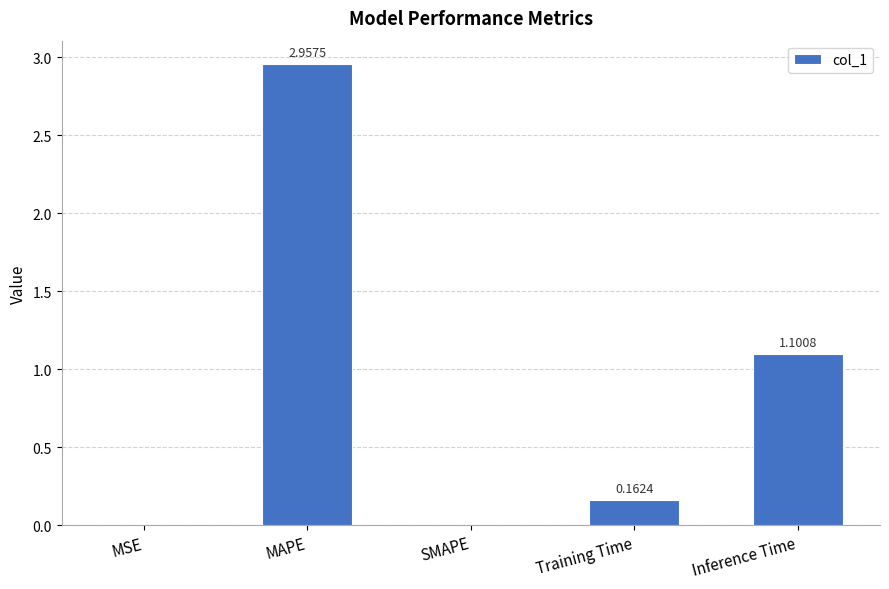

The value at SMAPE is 0.0. True or false?

True